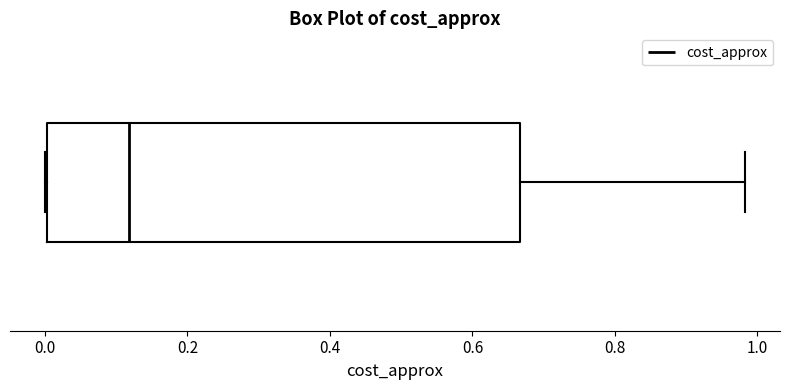

Transcribe this box plot: give where the median line is, the range the box spans, and where the two whiskers end, as read against the x-axis. The values are not printed on the chart, so give them approximately, as read against the axis.

median 0.12, box 0.00 to 0.66, whiskers 0.00 to 0.98